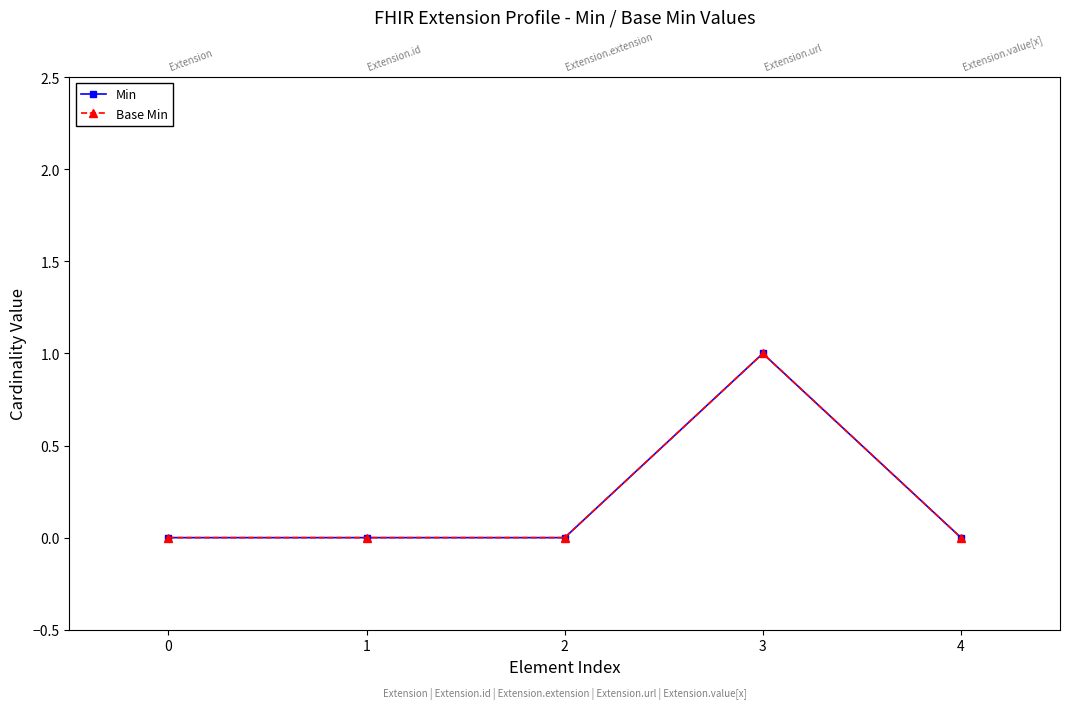

How many interior local peaks does the Base Min series have?

1